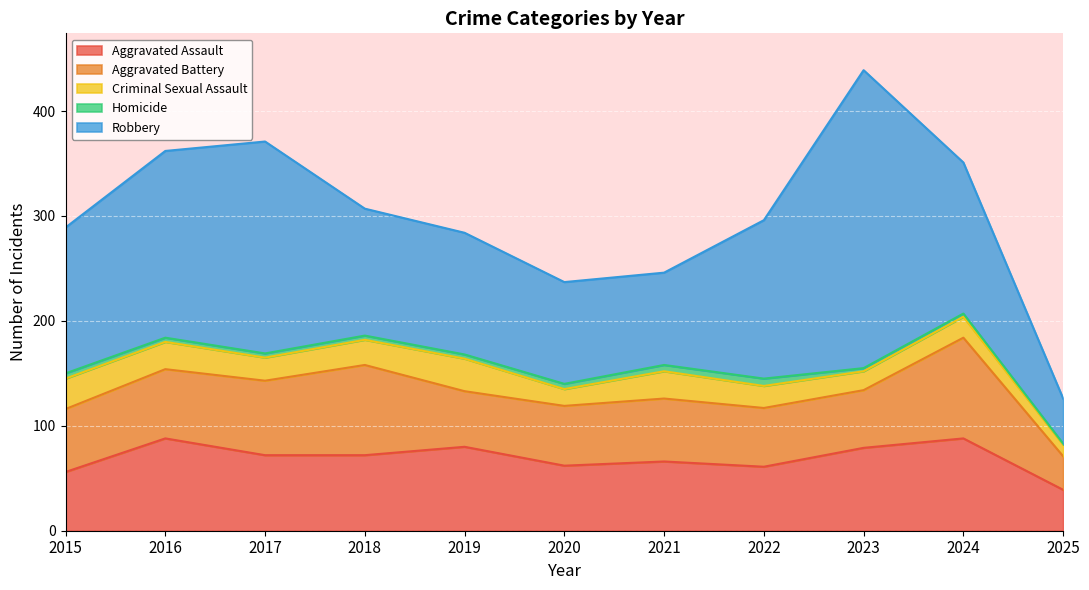

What is the spread (max minus min) of values at 2021?

82